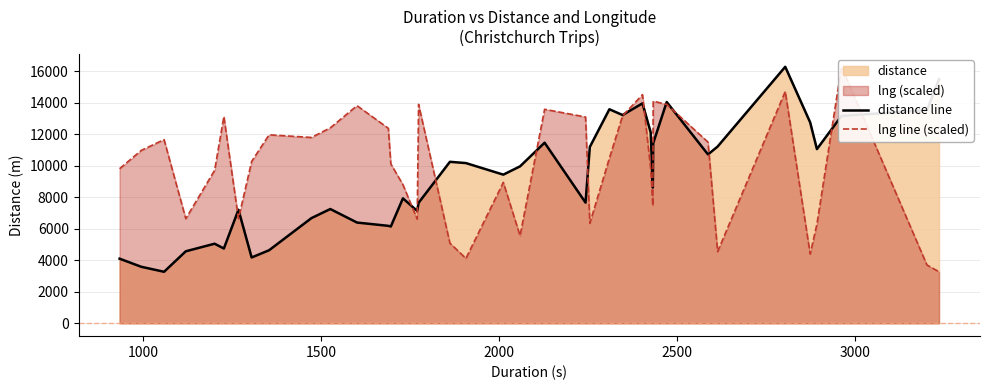

What is the minimum value for distance line?

3271